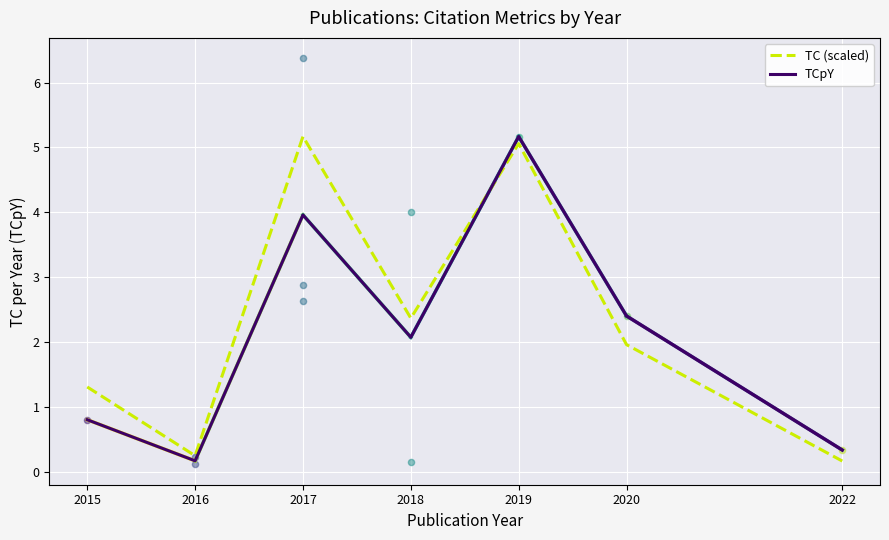

Is the value of TC (scaled) at 2022 greater than the value of TCpY at 2017?

No